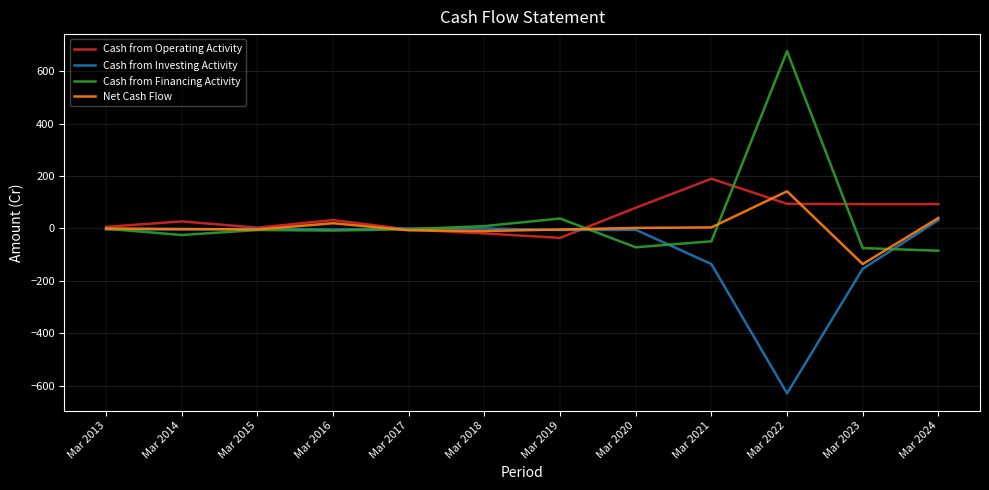

Which category has the highest value across all series?

Mar 2022